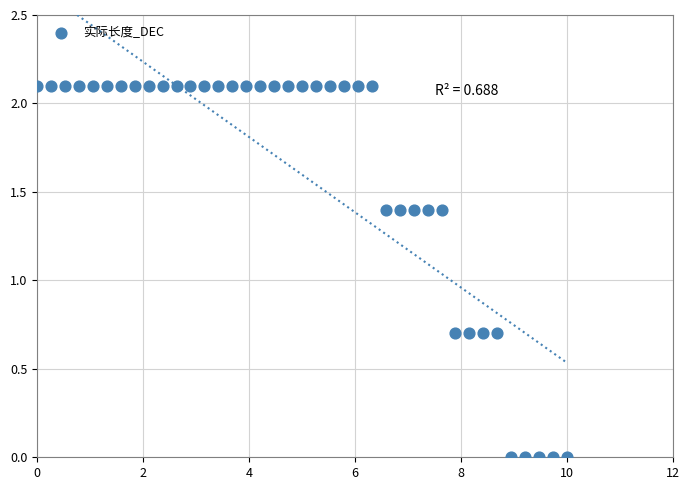

What is the range of X values (max minus min)?

10.0